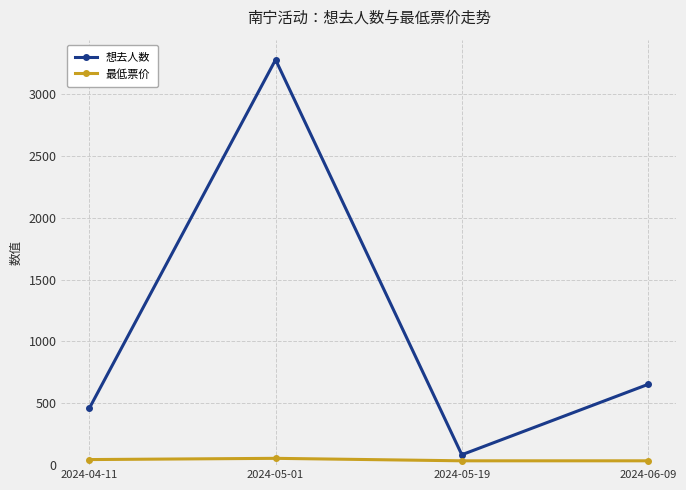

What is the difference between the maximum and minimum values in the 最低票价 series?

20